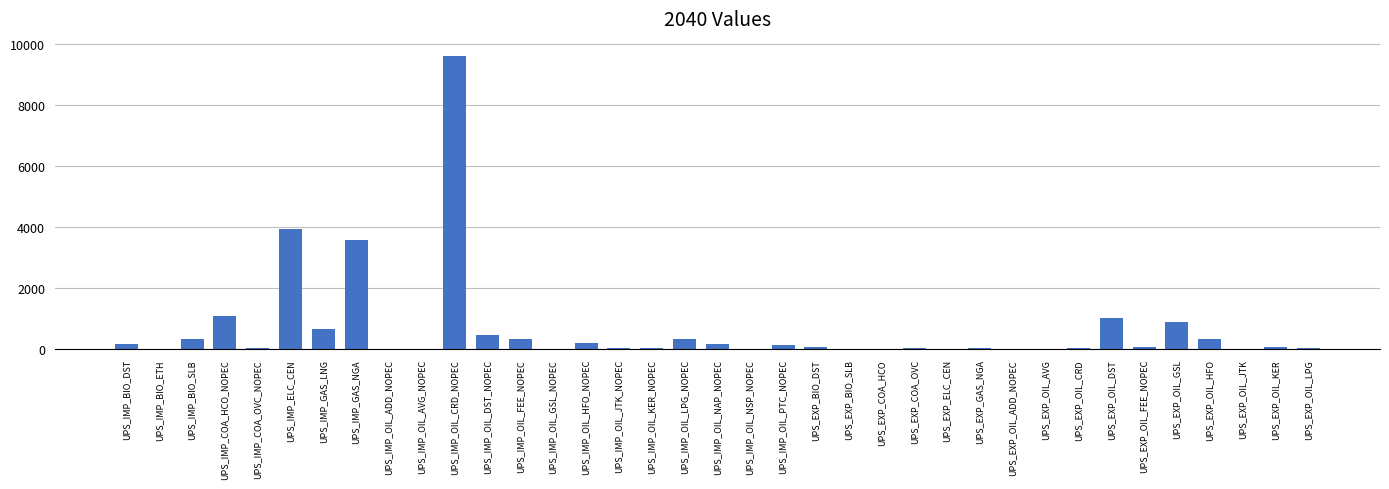

What is the maximum value shown in the chart?

9601.4